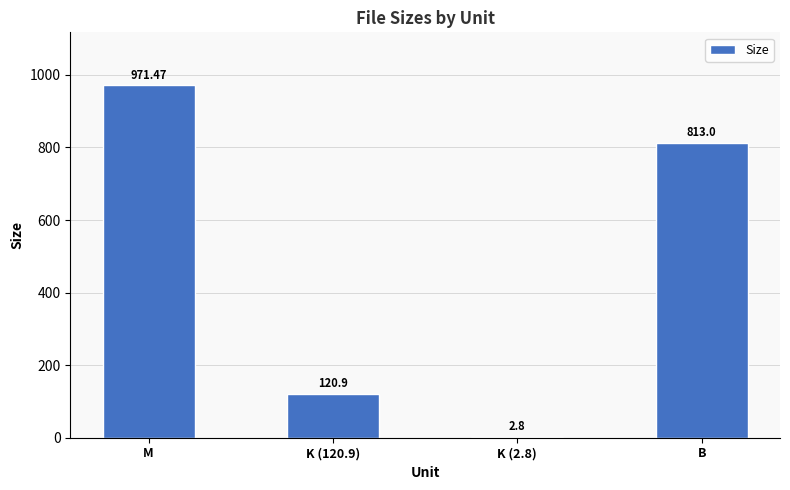

What is the sum of the values at K (2.8) and B?

815.8